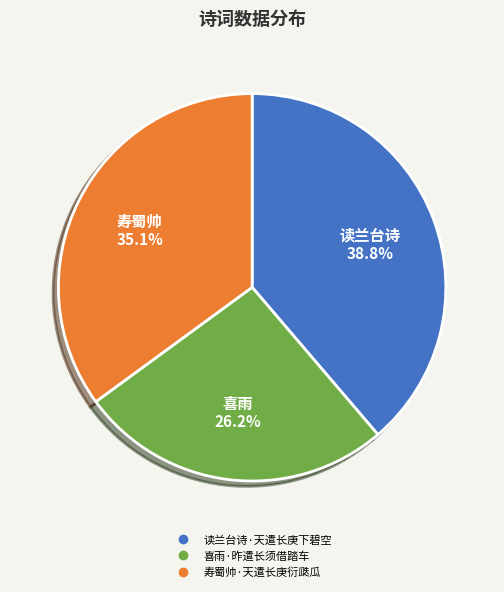

To the nearest percent, what portion does 寿蜀帅·天遣长庚衍瓞瓜 represent?

35%